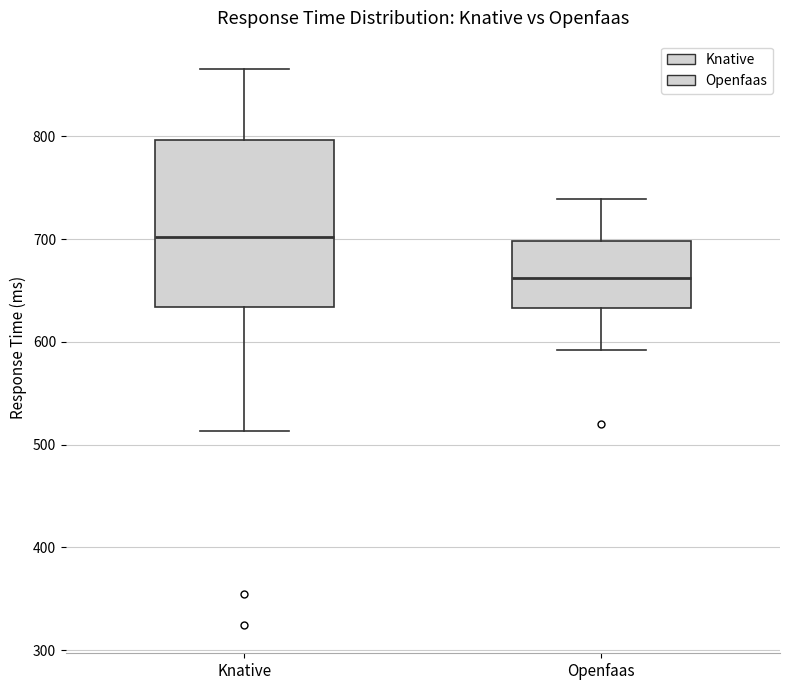

Which box has the lowest median line?

Openfaas